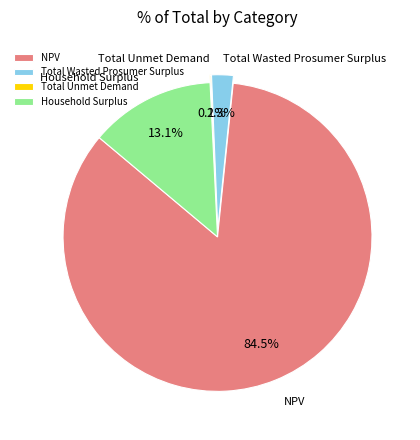

Which has a higher value, Household Surplus or Total Wasted Prosumer Surplus?

Household Surplus